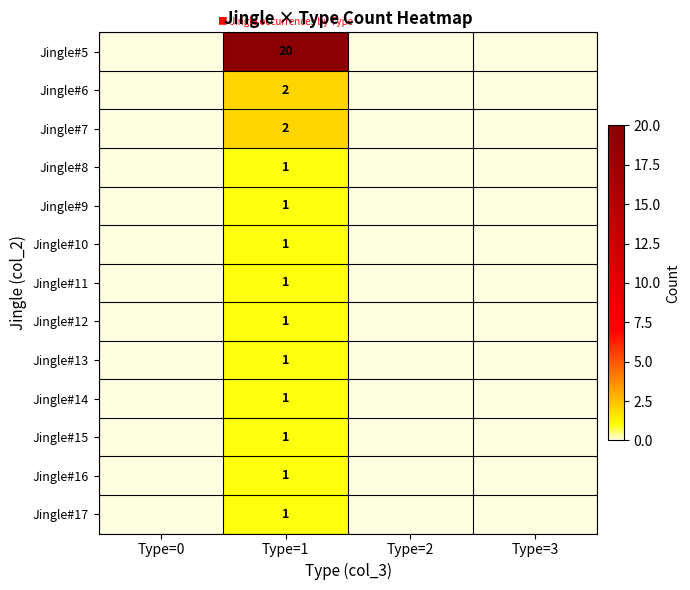

What is the spread (max minus min) of values at Type=1?

19